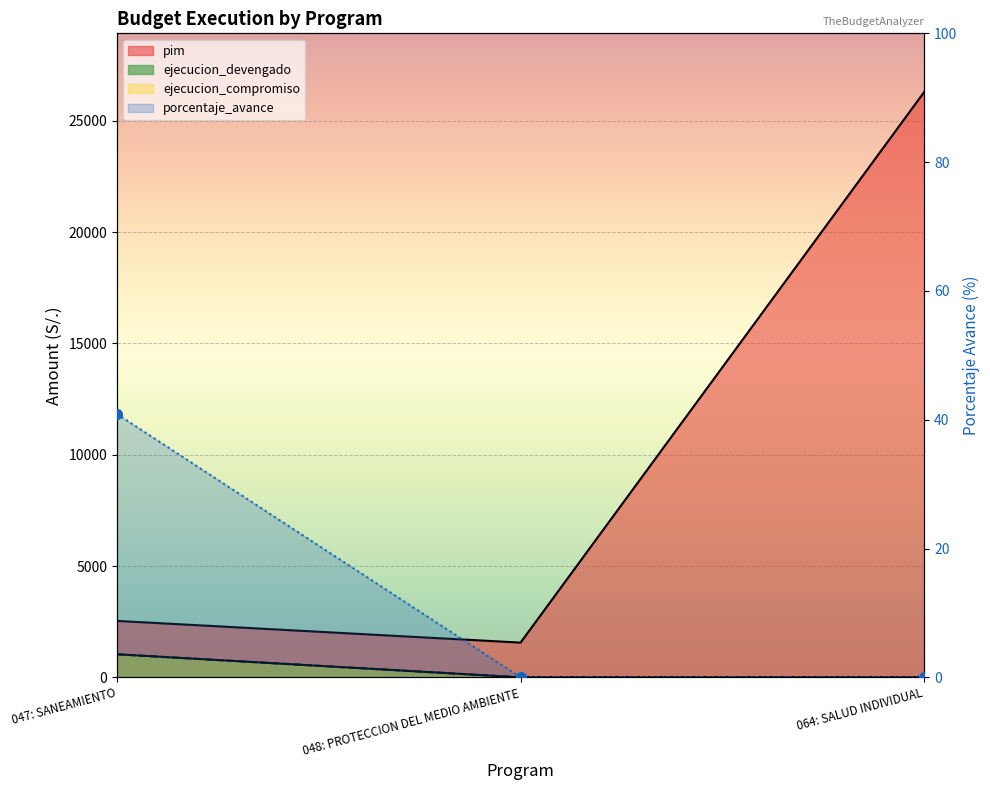

At which label does porcentaje_avance reach its peak?

047: SANEAMIENTO